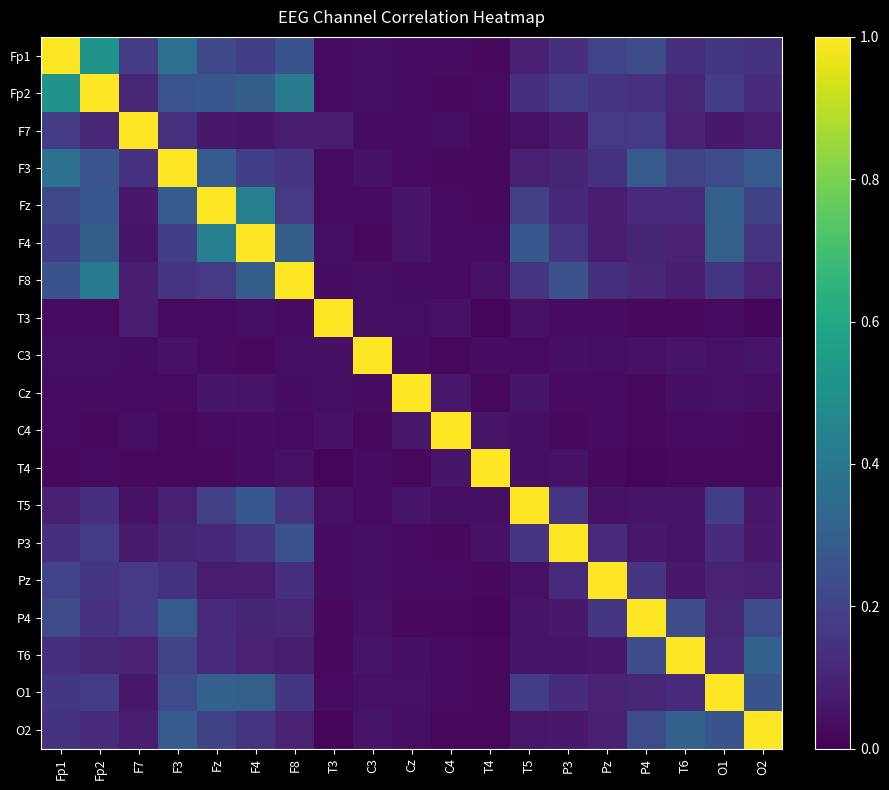

At which category is the sum across all series the highest?

Fp2